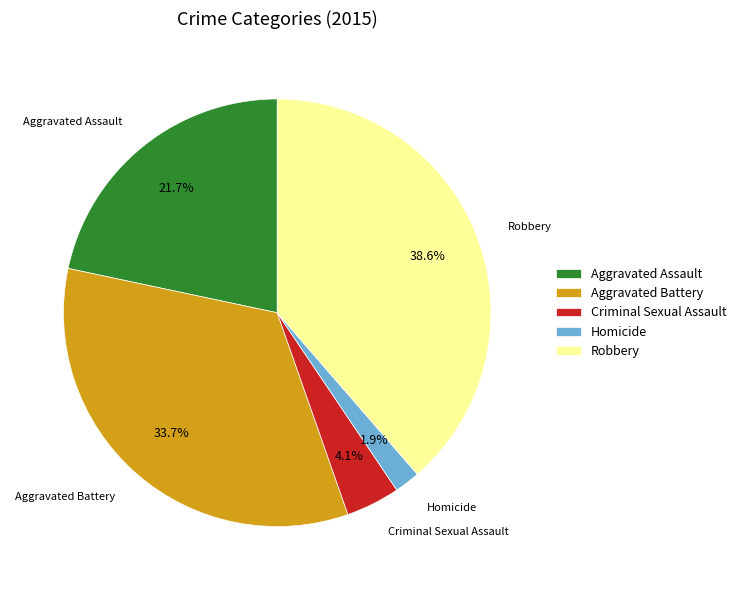

Is it true that Criminal Sexual Assault is 13% of the pie?

False